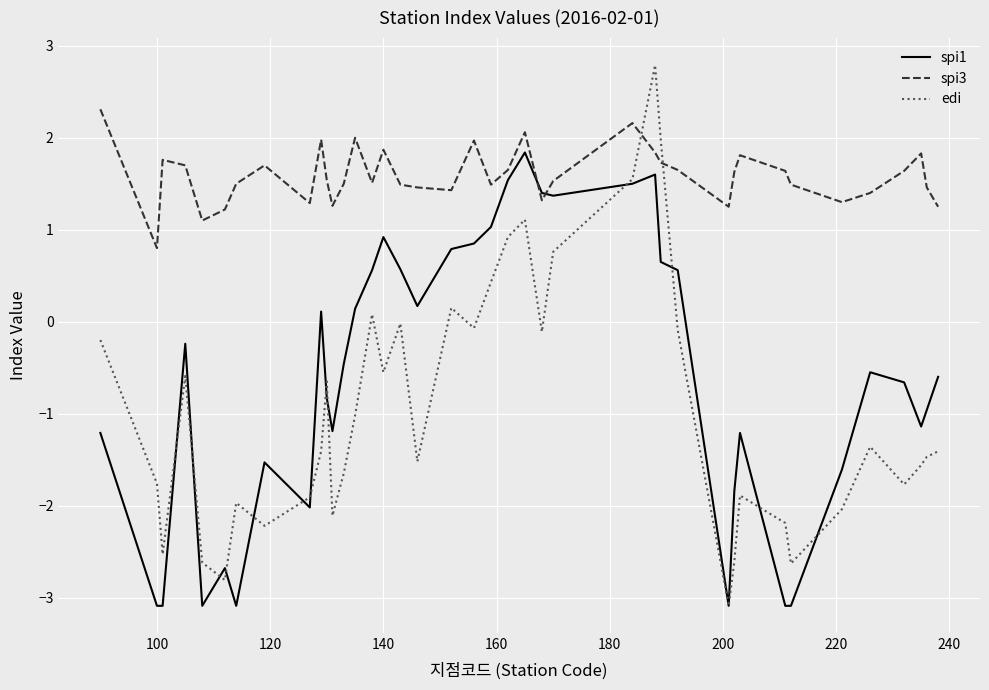

What is the average value of the edi series?

-1.0